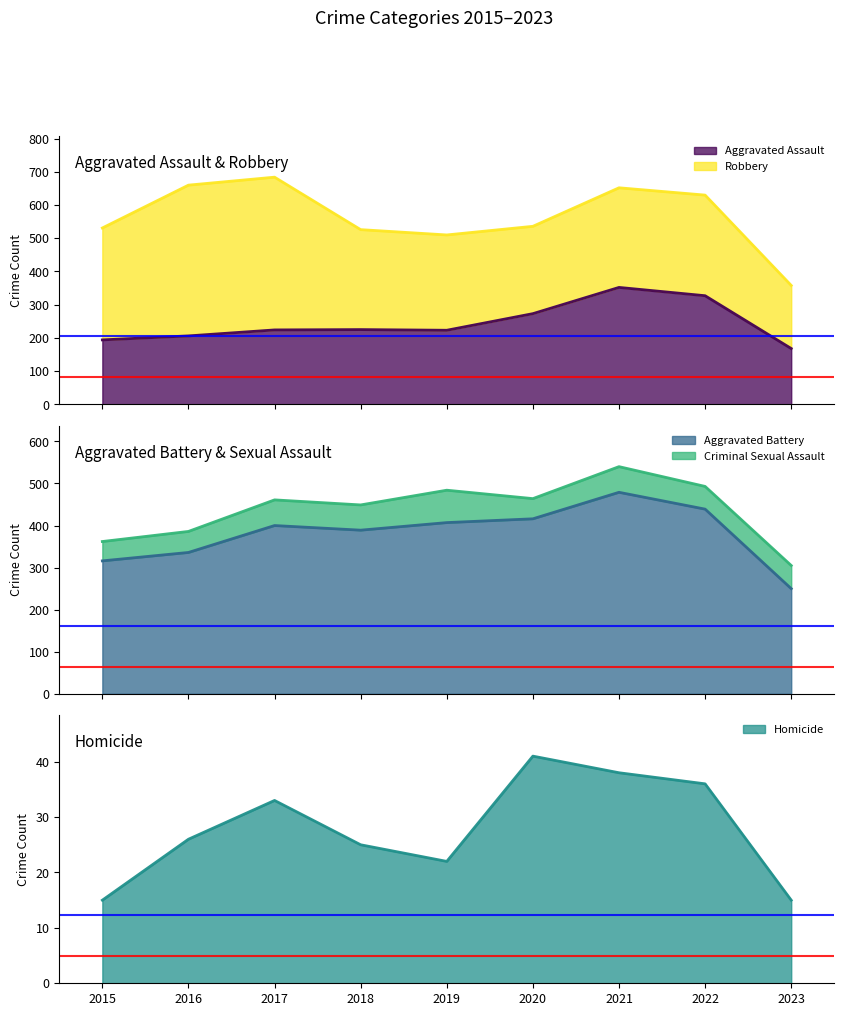

What is the highest value of the Aggravated Assault series?

352